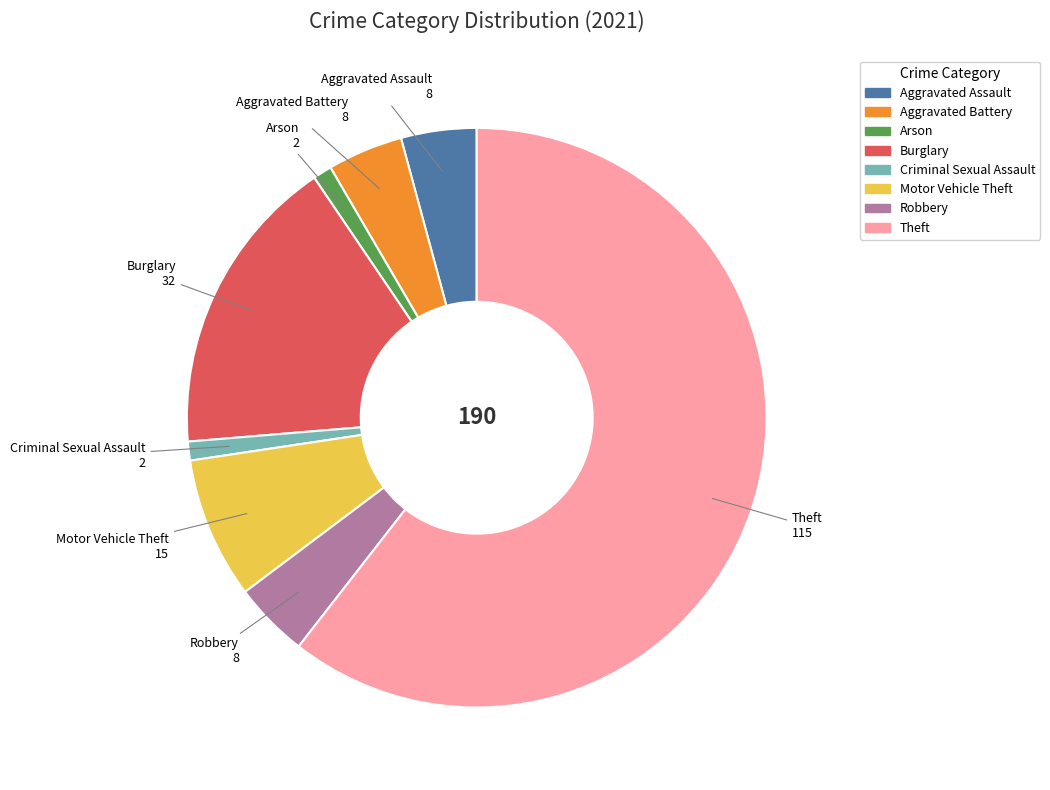

Combined, do Theft and Aggravated Assault account for over 50%?

Yes